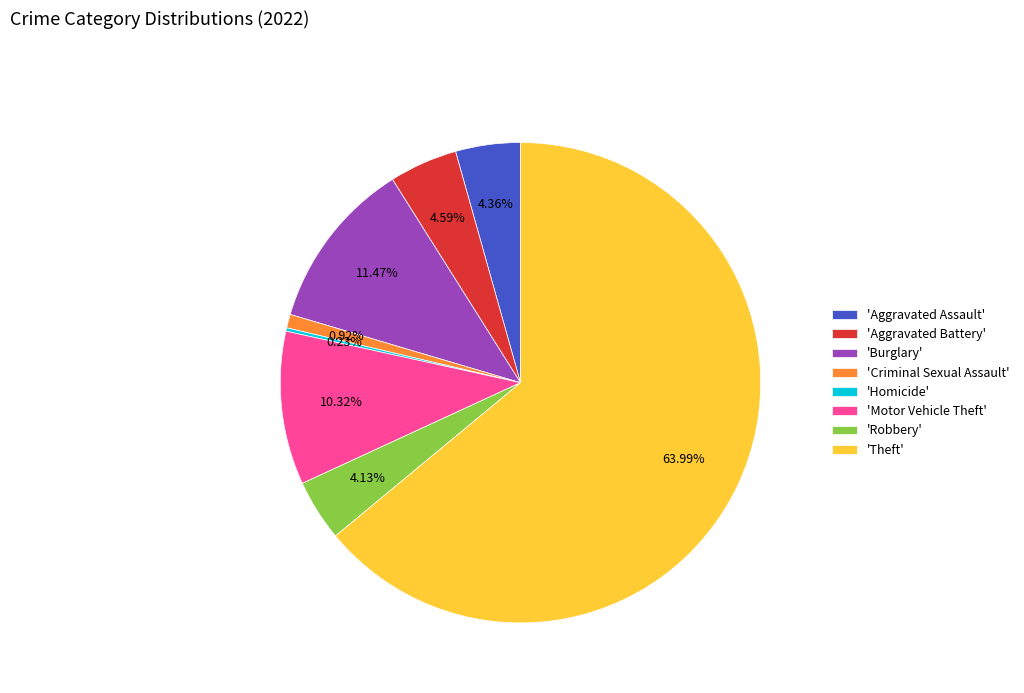

Which has a higher value, 'Burglary' or 'Criminal Sexual Assault'?

'Burglary'